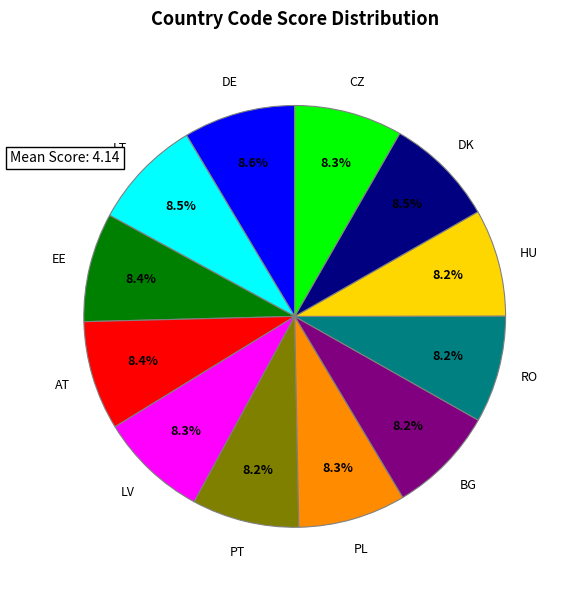

Does any single category account for the majority?

No